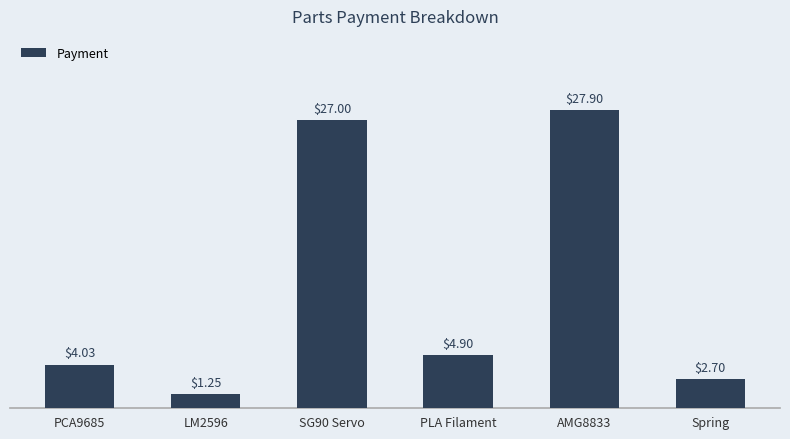

What position from the left is PCA9685?

1